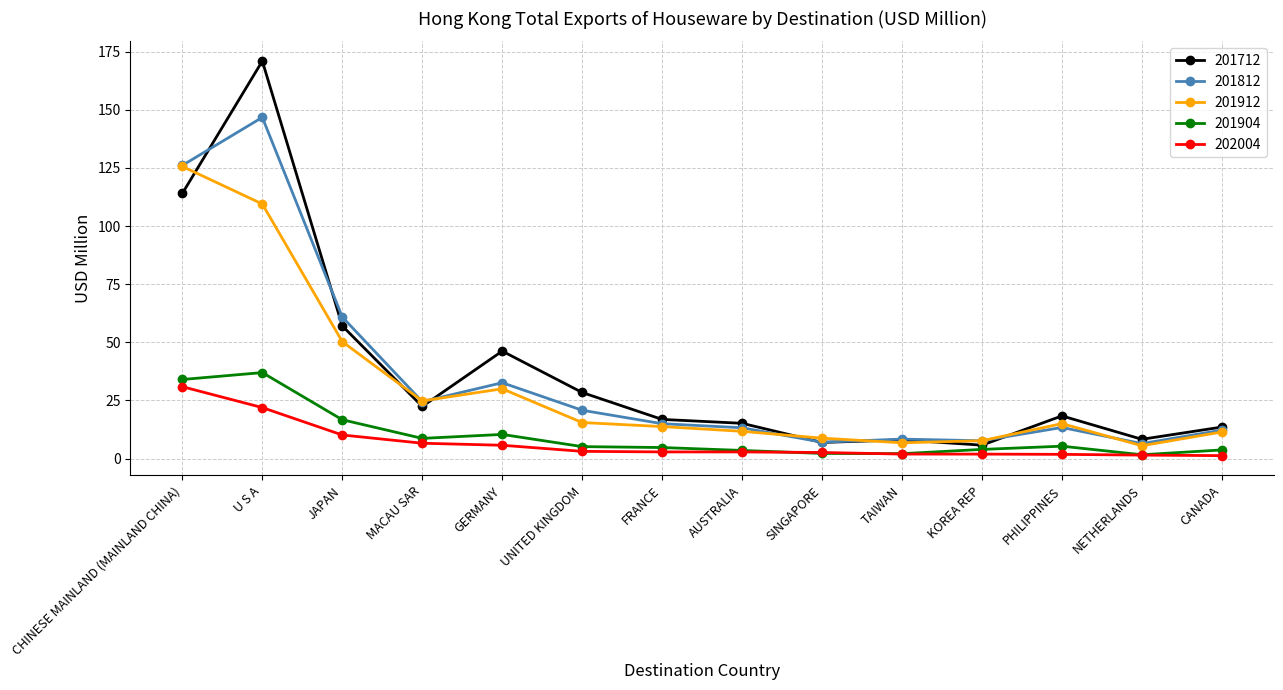

What is the difference between the maximum and minimum values in the 201912 series?

120.1